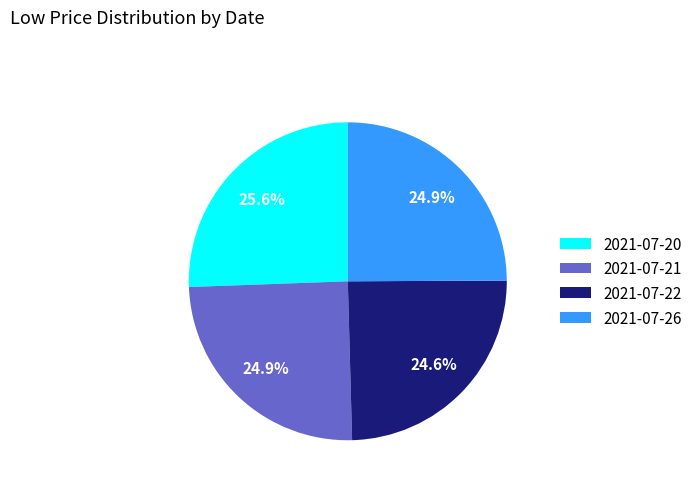

To the nearest percent, what is the difference between the largest and smallest slice percentages?

1%